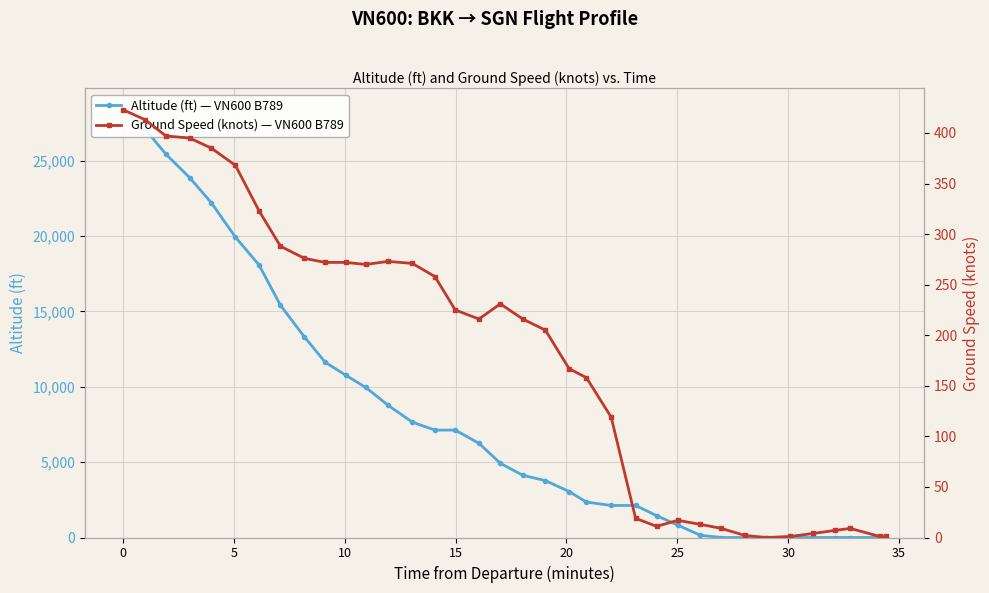

In ground_speed, how many points are lower than both neighbors (excluding endpoints)?

4